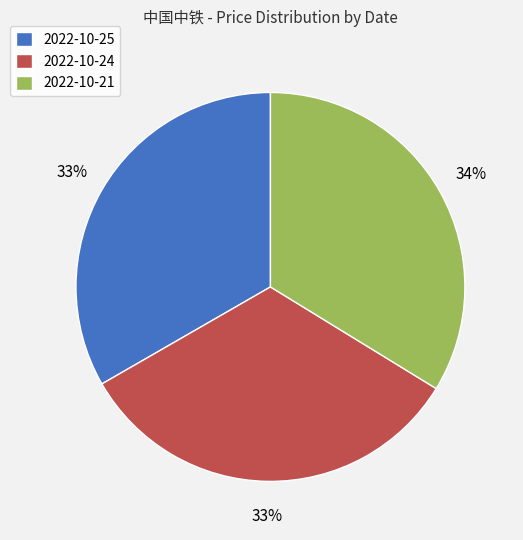

To the nearest percent, what is the average slice percentage?

33%